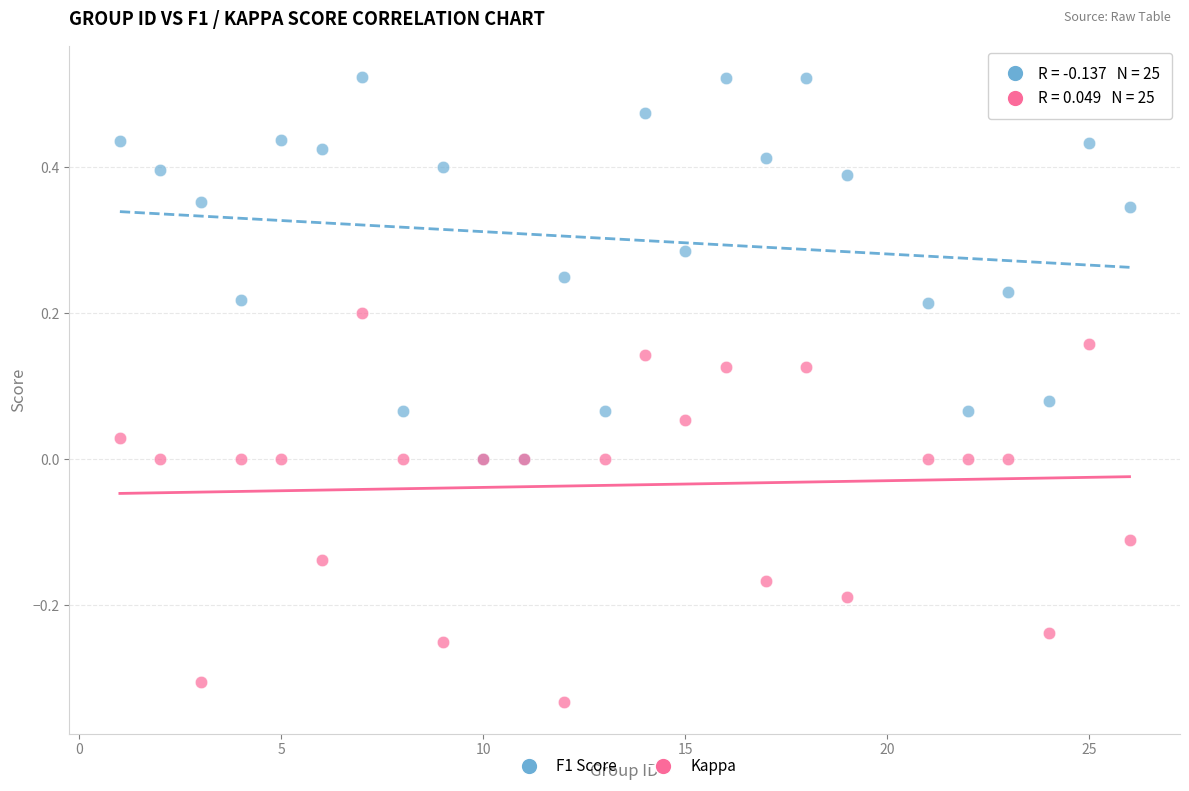

What are all the series names shown in the legend?

F1 Score, Kappa